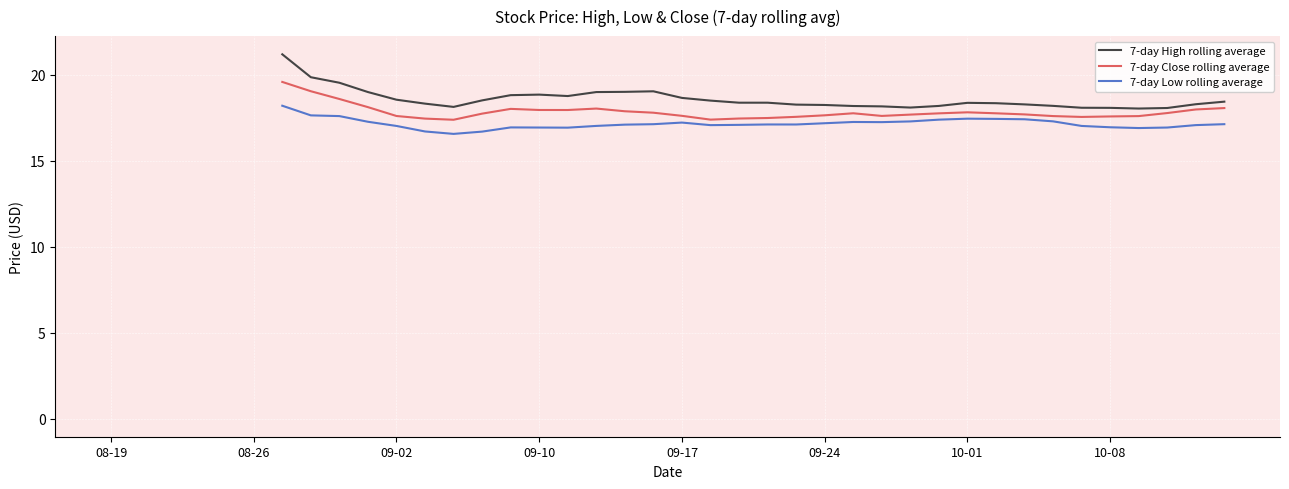

In 7-day Low rolling average, how many points are lower than both neighbors (excluding endpoints)?

6